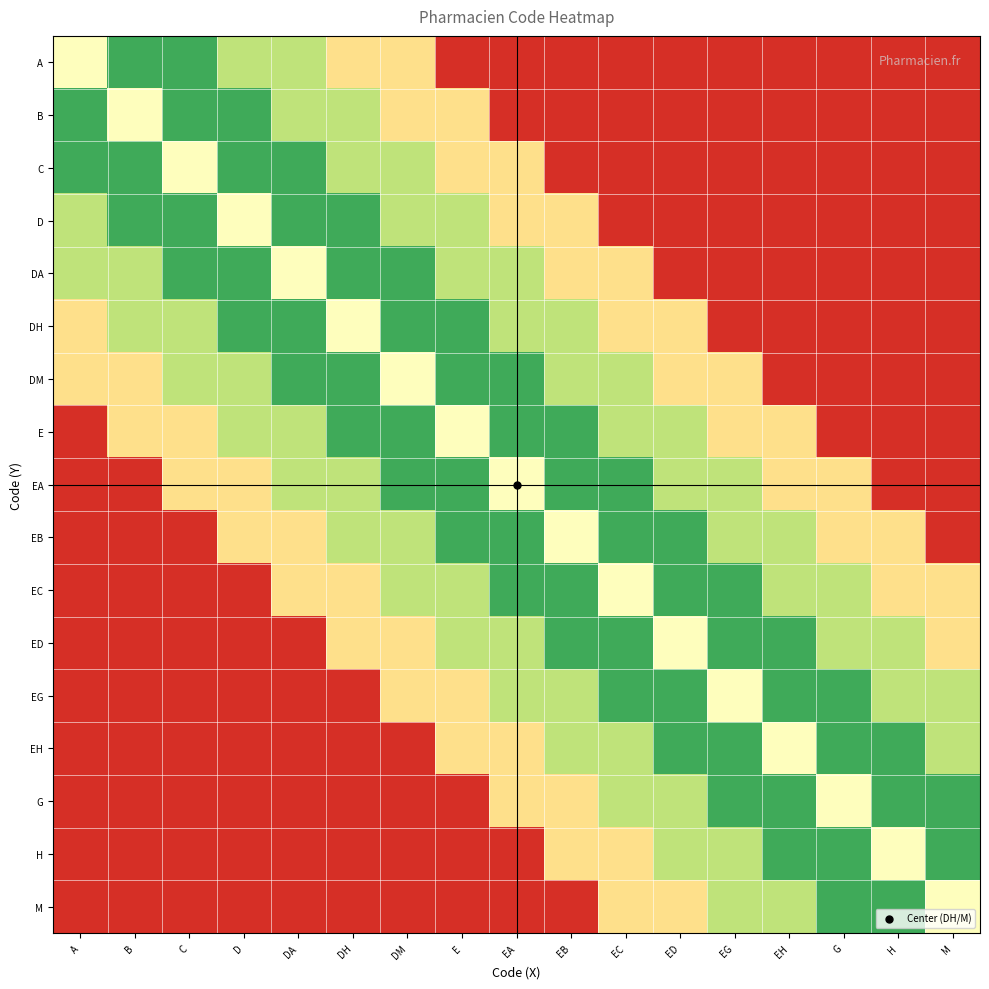

What is the spread (max minus min) of values at EB?

0.8